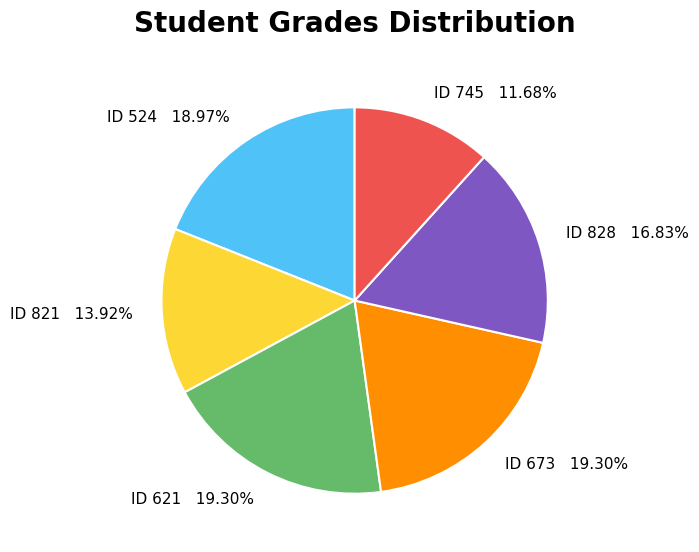

Is the sum of ID 828 16.83% and ID 621 19.30% greater than half?

No